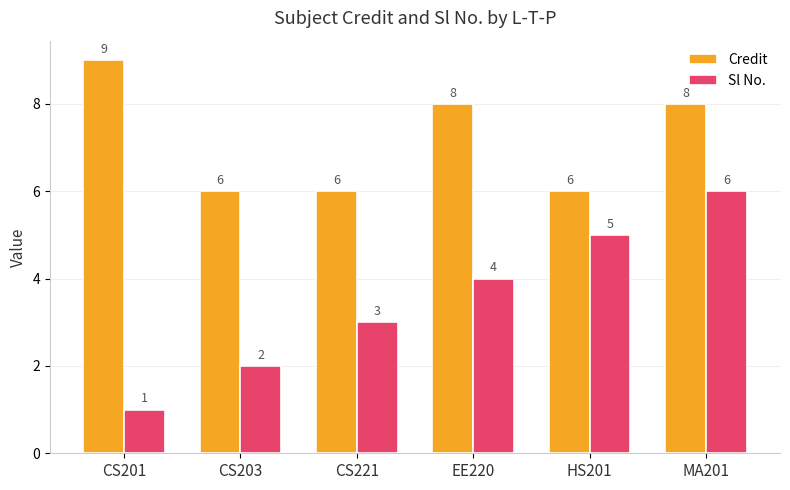

At which category is the sum across all series the highest?

MA201